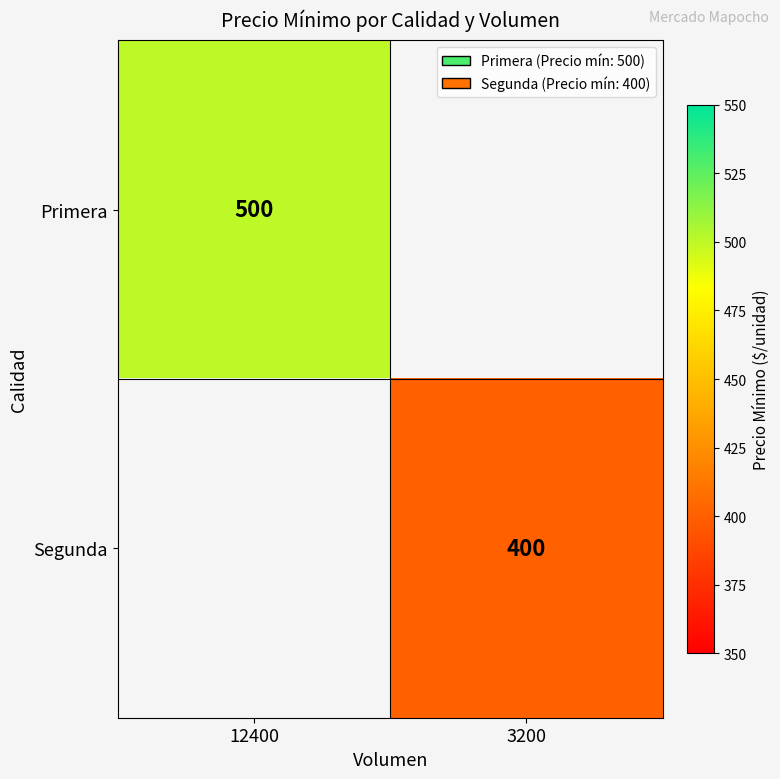

True or false: Segunda has a value of 400 at 3200.

True